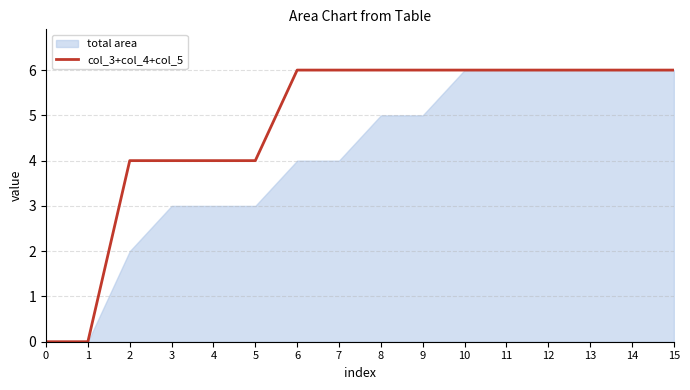

Approximately how many times larger is the value at 5 compared to 9?

0.7